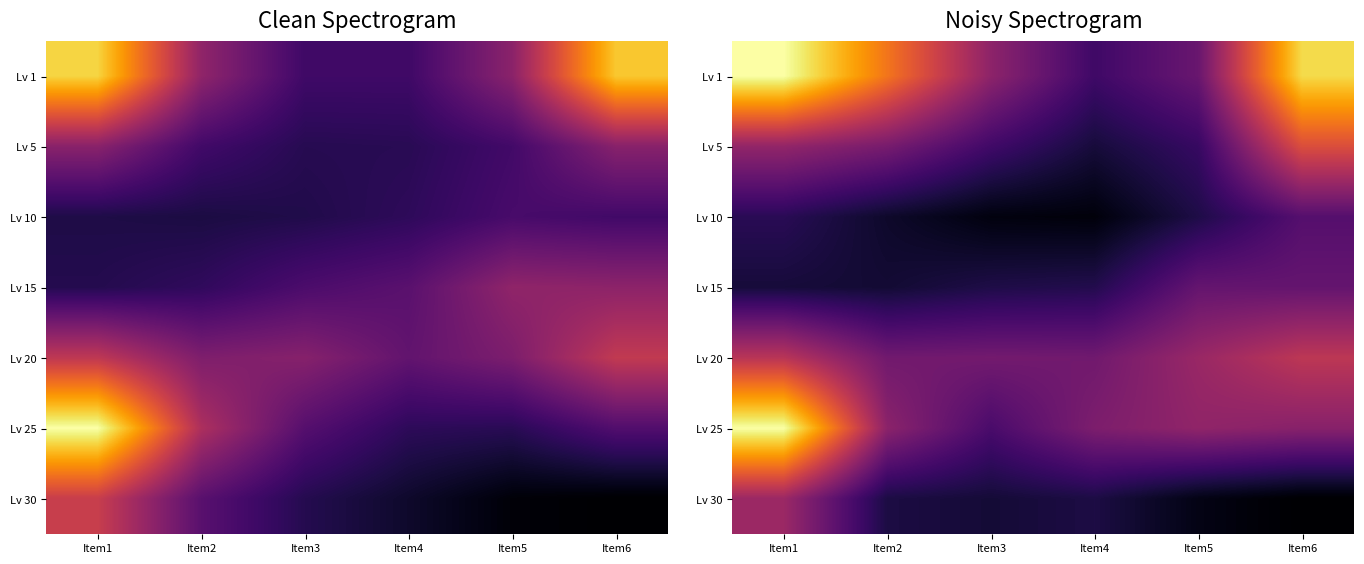

The Lv 1 series shows 28914.2 at Item2. True or false?

False